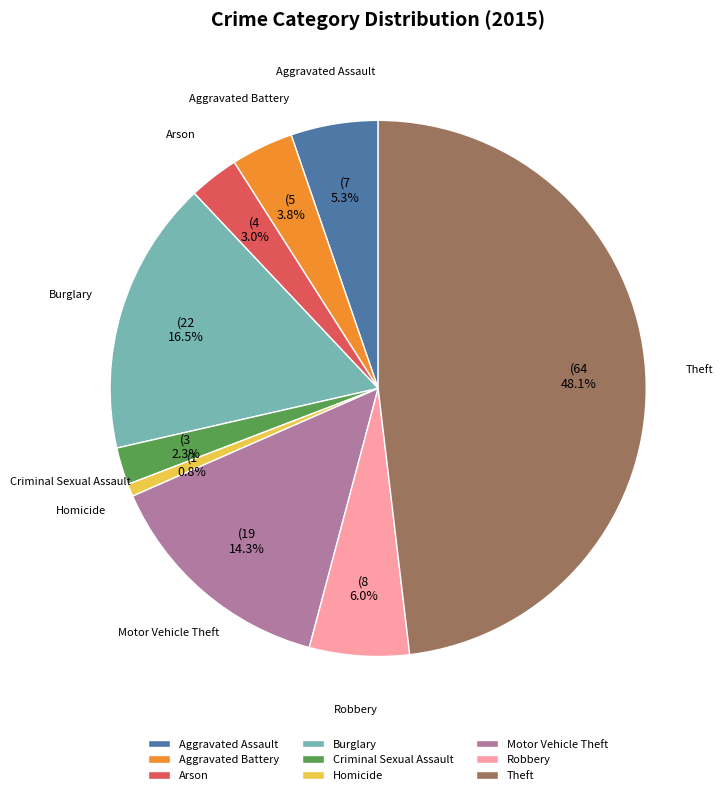

The Homicide slice represents 1% of the pie. True or false?

True